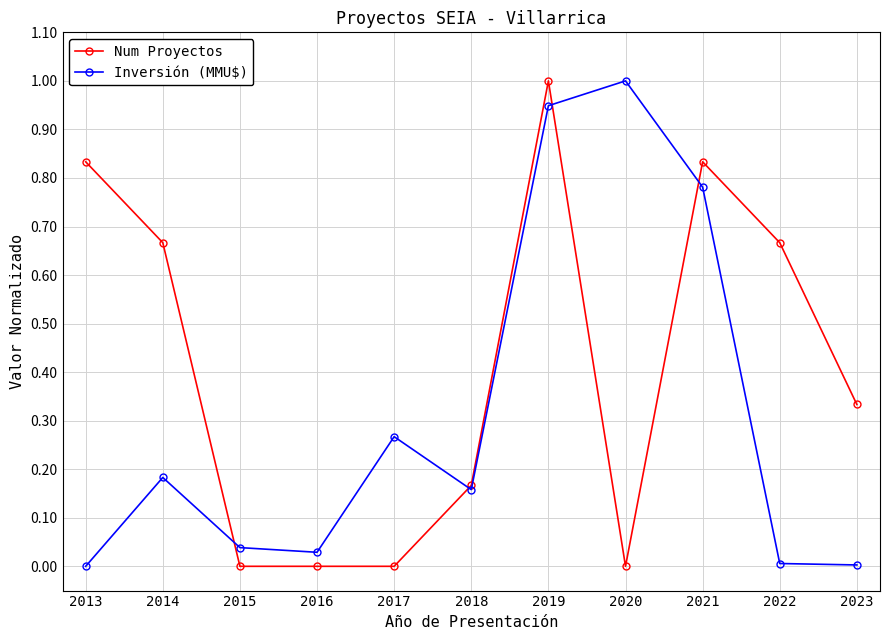

What is the maximum value for Num Proyectos?

1.0